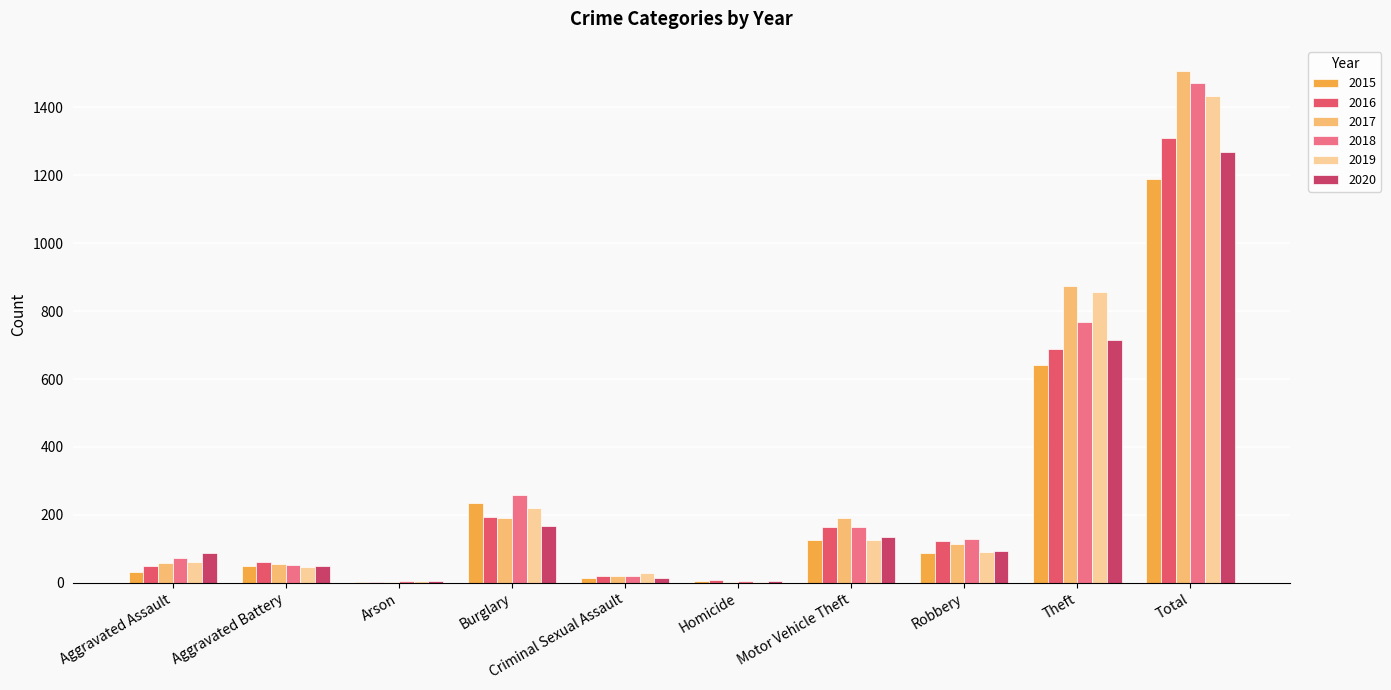

Which series has the largest range (max minus min)?

2017